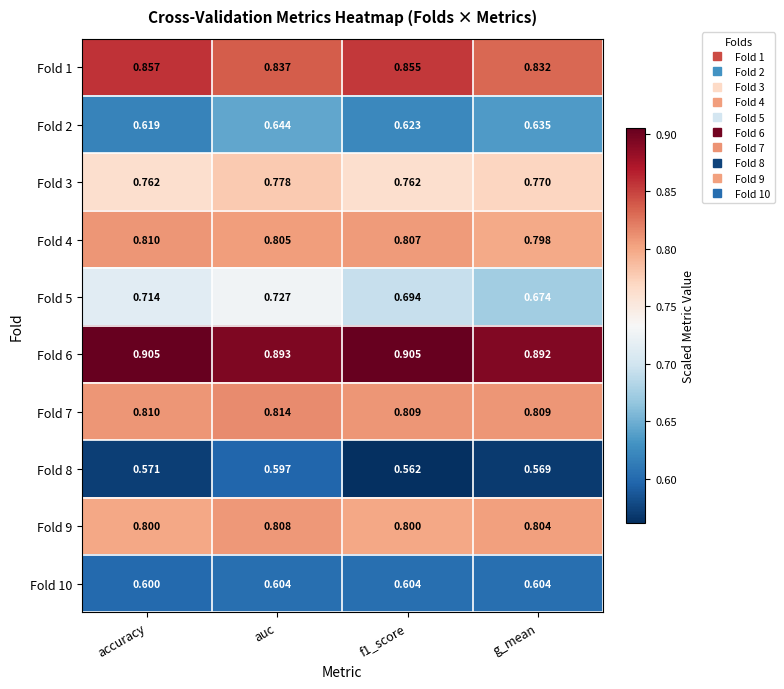

At which category is the sum across all series the highest?

auc